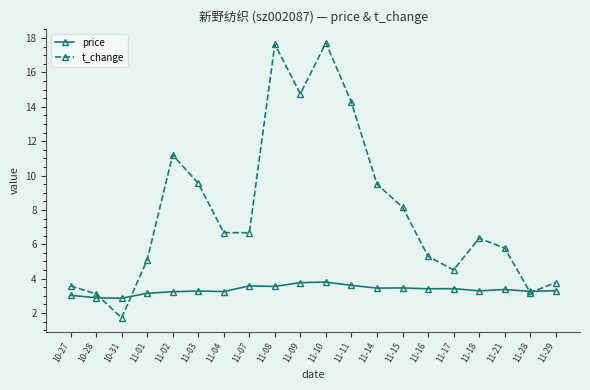

True or false: price has more than 2 interior local peaks.

True